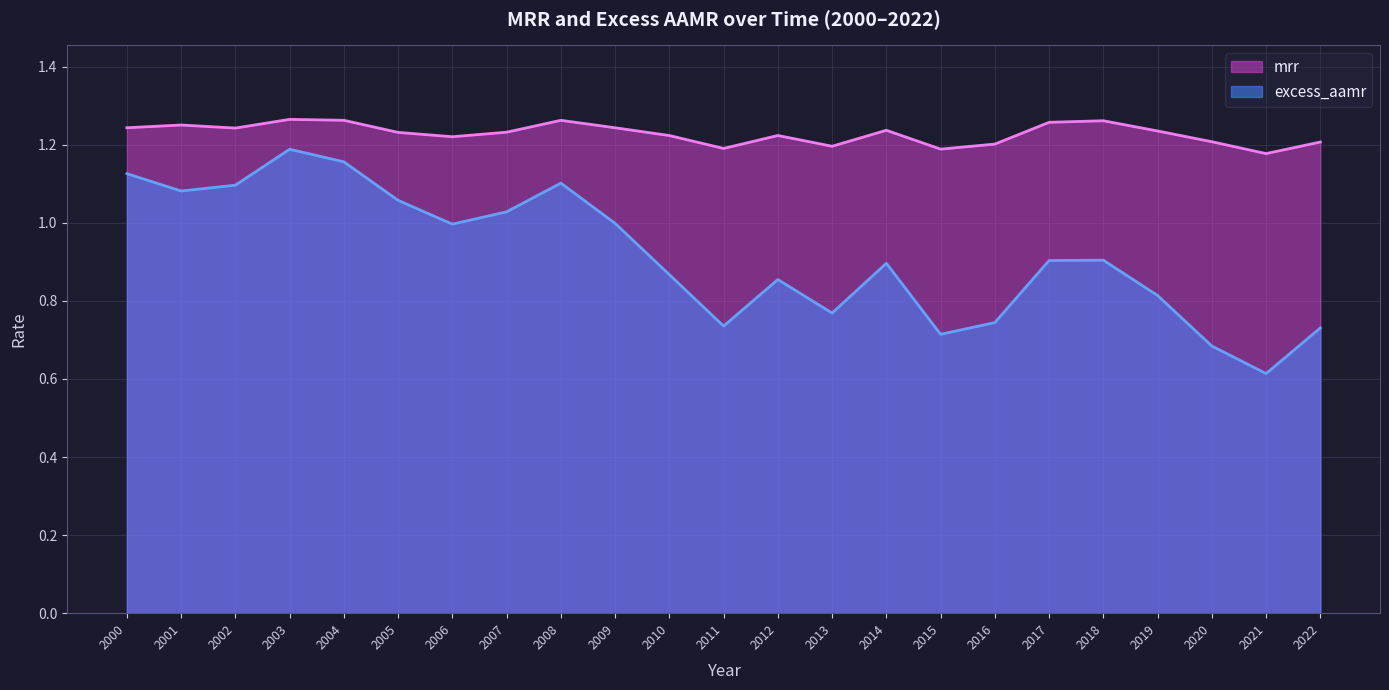

What is the greatest value displayed?

1.3